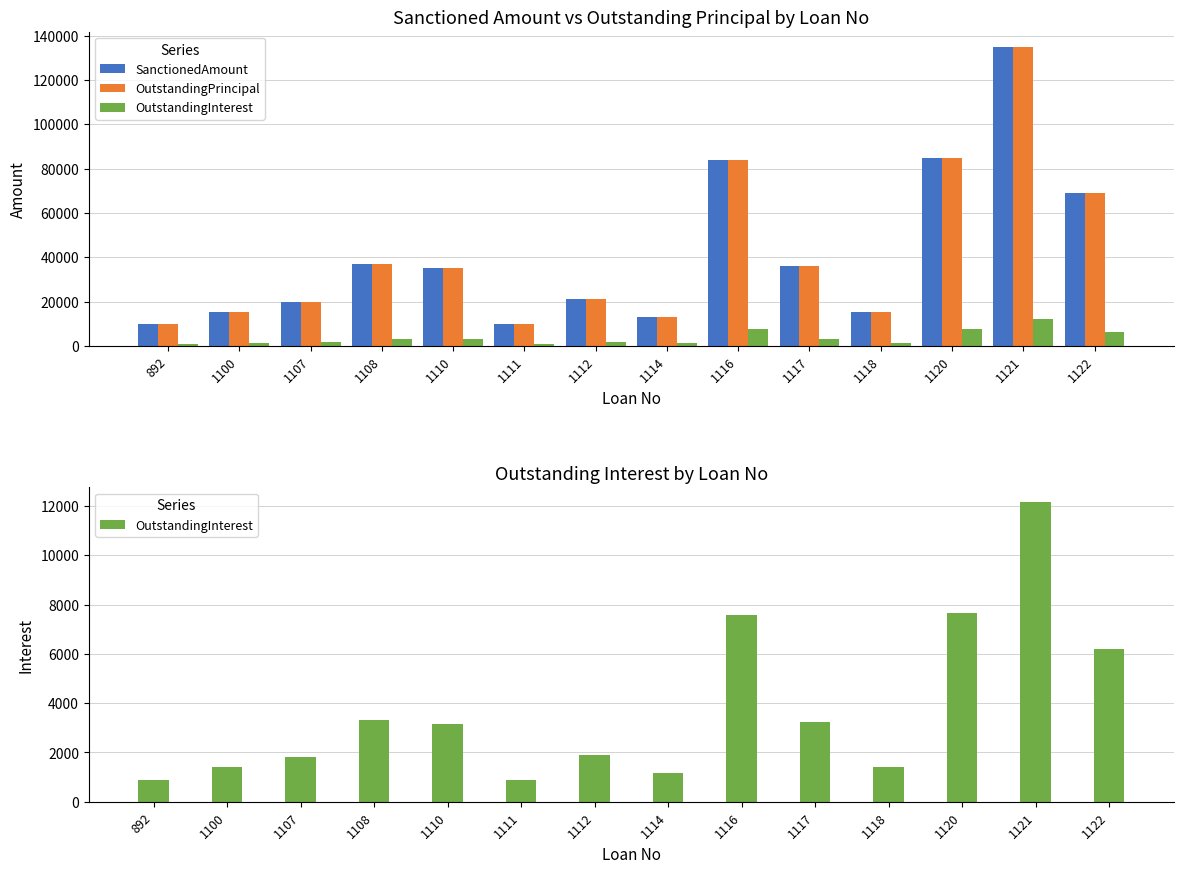

What is the highest value of the OutstandingPrincipal series?

135000